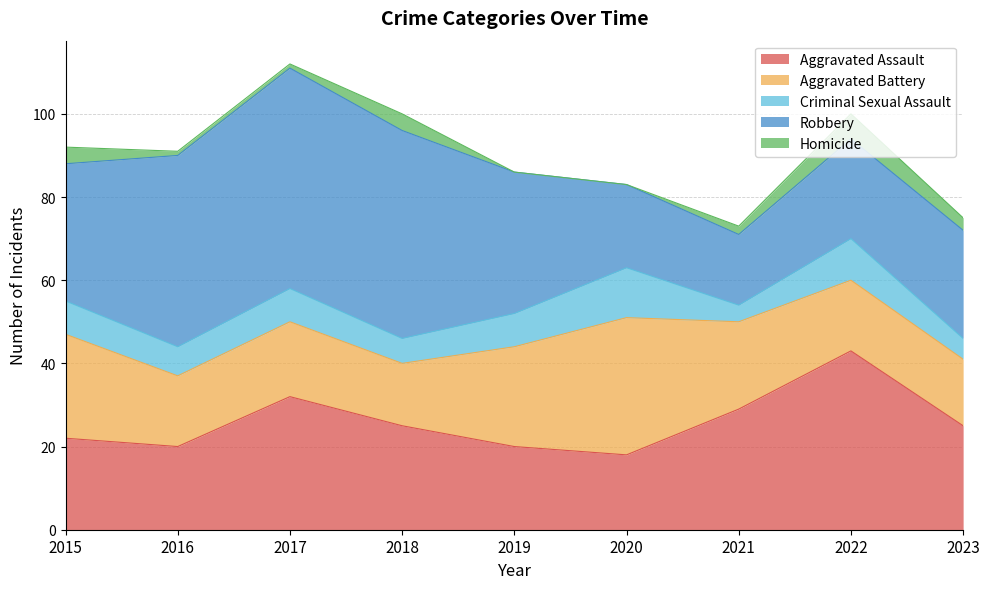

Where does the Aggravated Assault series first go above 25?

2017